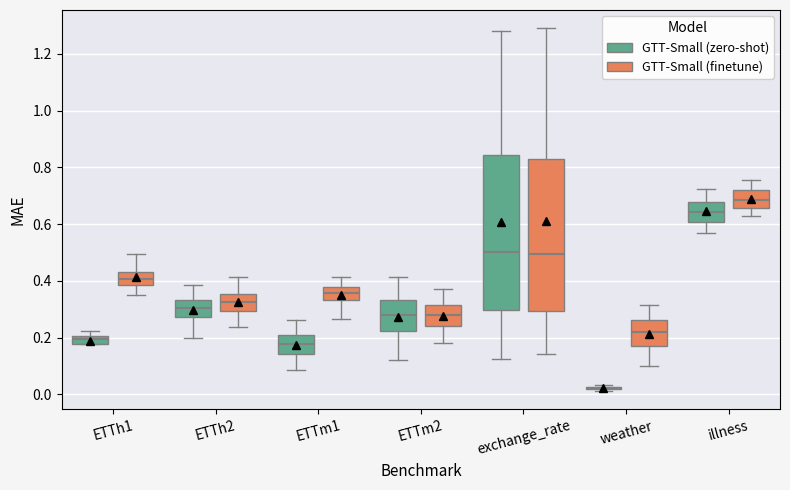

Where does the lower whisker of the box for exchange_rate (GTT-Small (zero-shot)) end on the y-axis? The values are not printed on the chart, so give them approximately, as read against the axis.

0.12